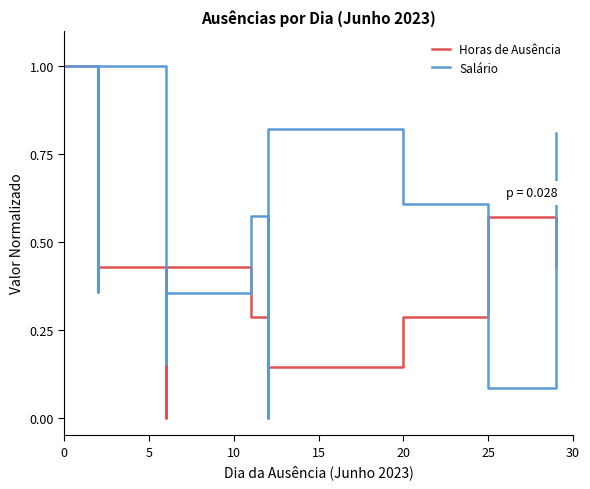

Count the number of categories in the chart.

11